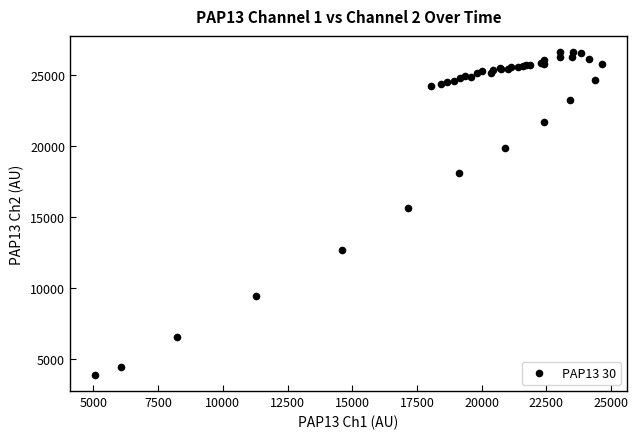

What Y value in the scatter plot is closest to 15265?

15616.3